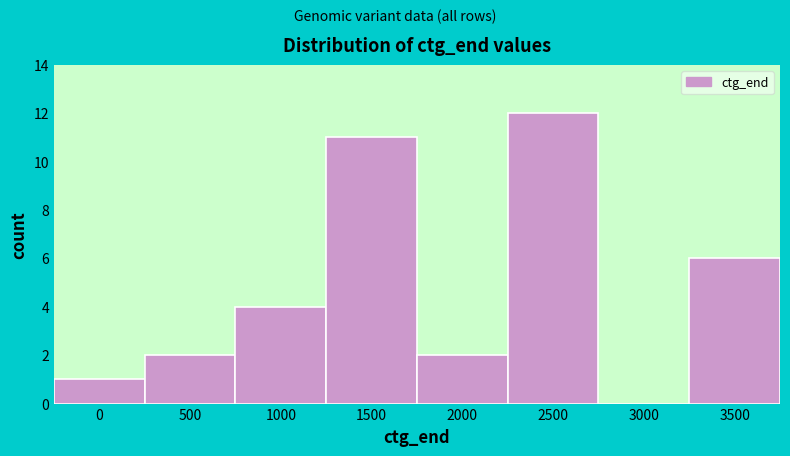

Reading left to right, list all the values displayed in this chart.

0=1	500=2	1000=4	1500=11	2000=2	2500=12	3000=0	3500=6